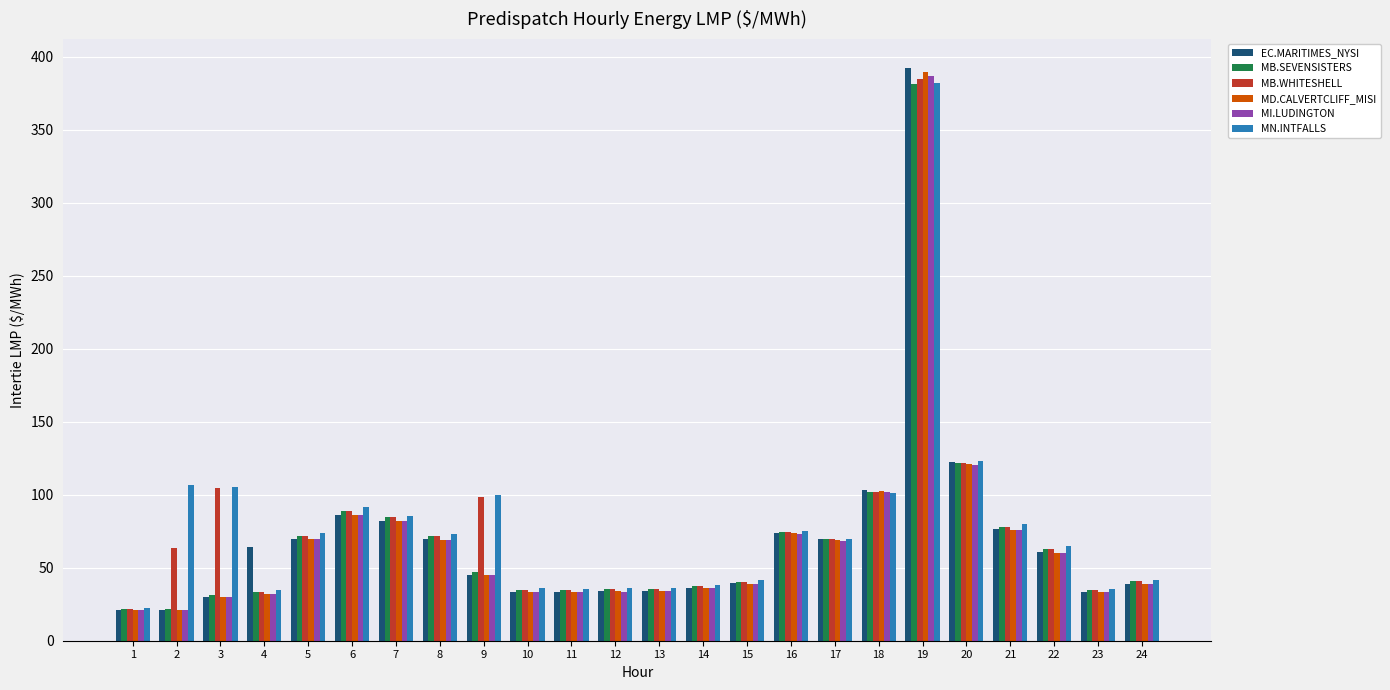

What is the maximum value for MN.INTFALLS?

381.8